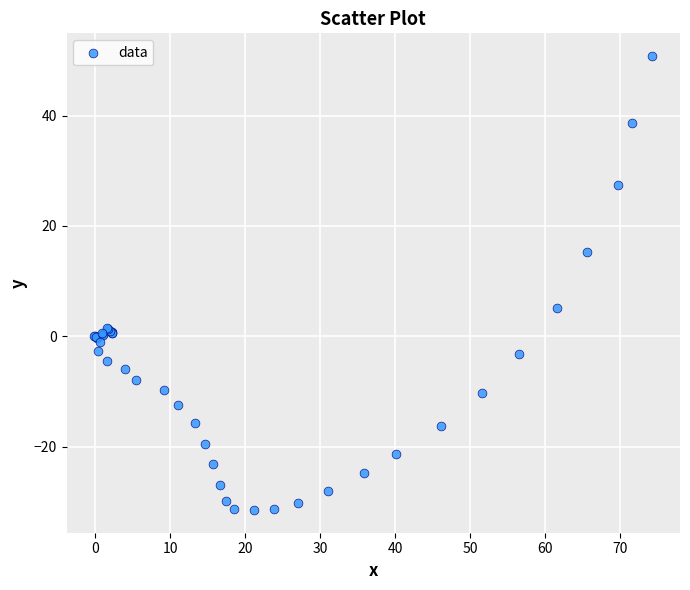

What Y value in the scatter plot is closest to 9?

5.1